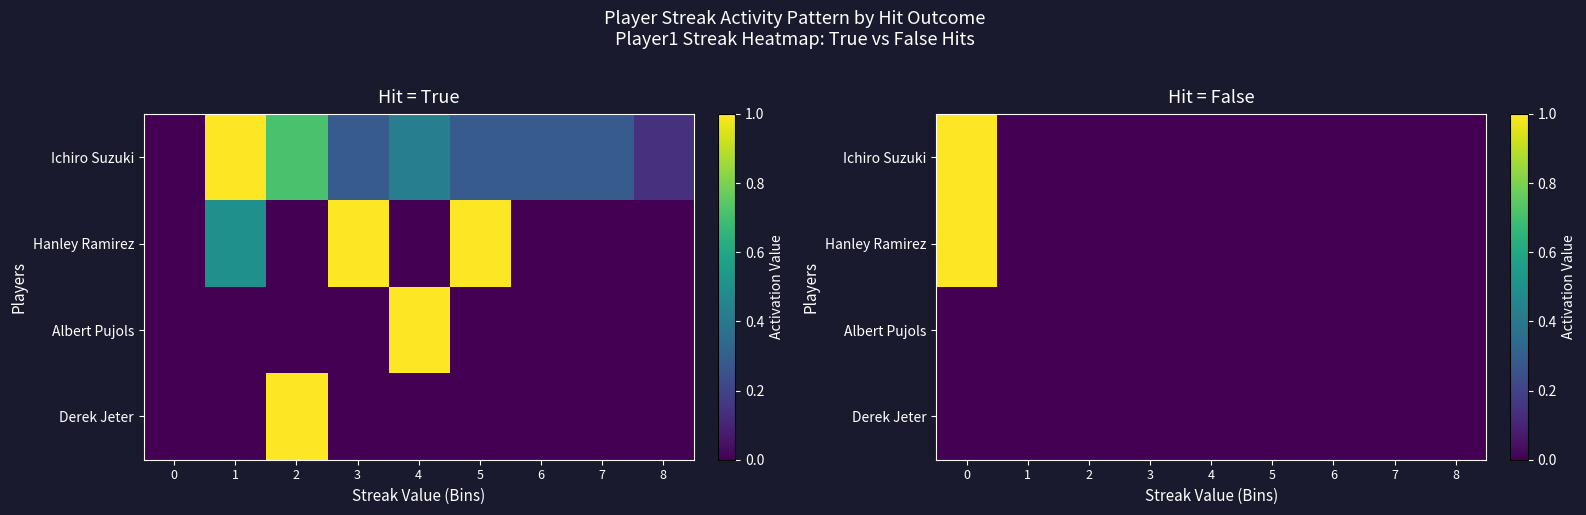

Is the value of row_1 at 6 greater than the value of row_0 at 0?

No